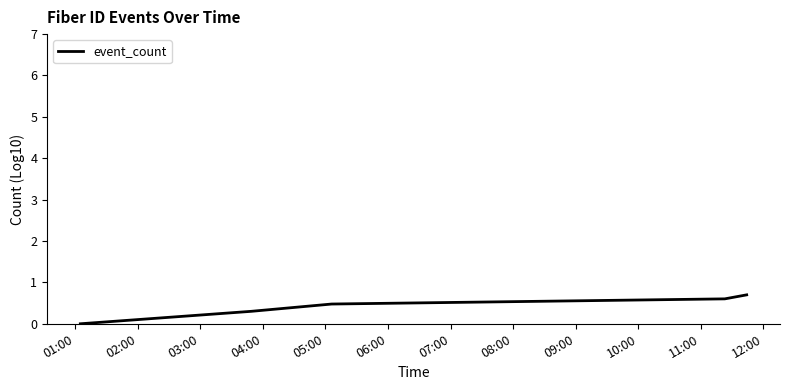

Does the chart have visible grid lines?

No